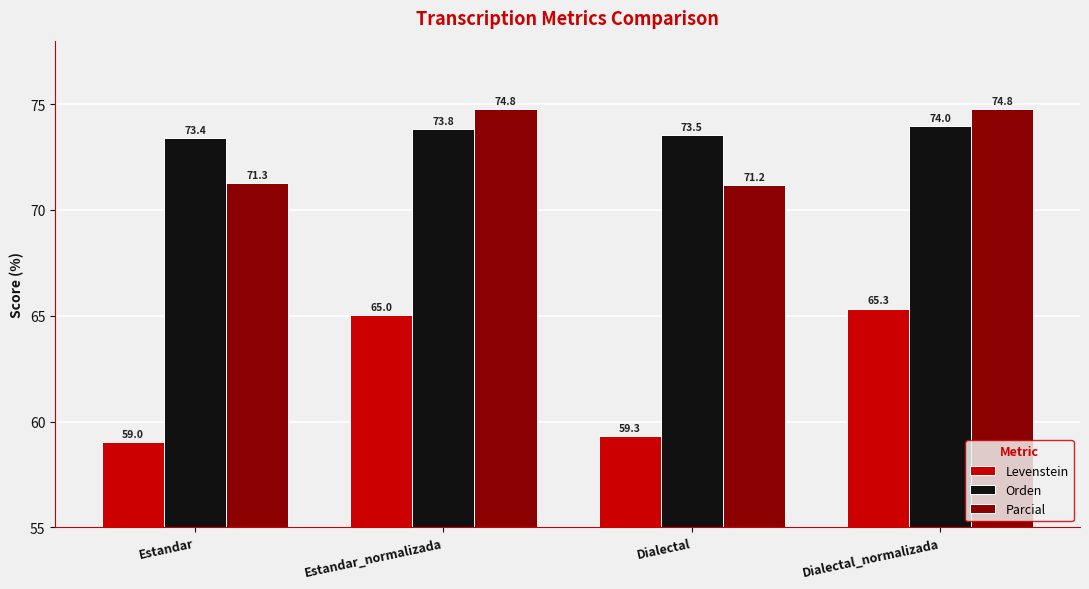

Reading left to right, extract all data points from this chart.

Levenstein: 59.0	65.0	59.3	65.3
Orden: 73.4	73.8	73.5	74.0
Parcial: 71.3	74.8	71.2	74.8